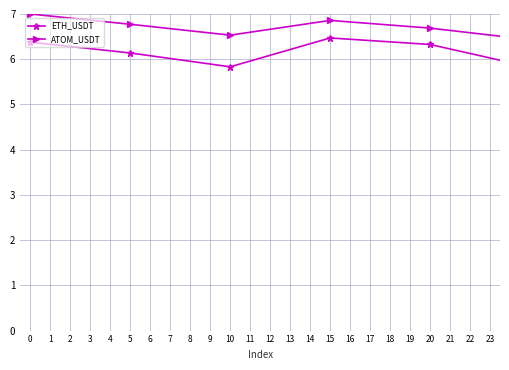

How many values in the ETH_USDT series exceed 5?

16